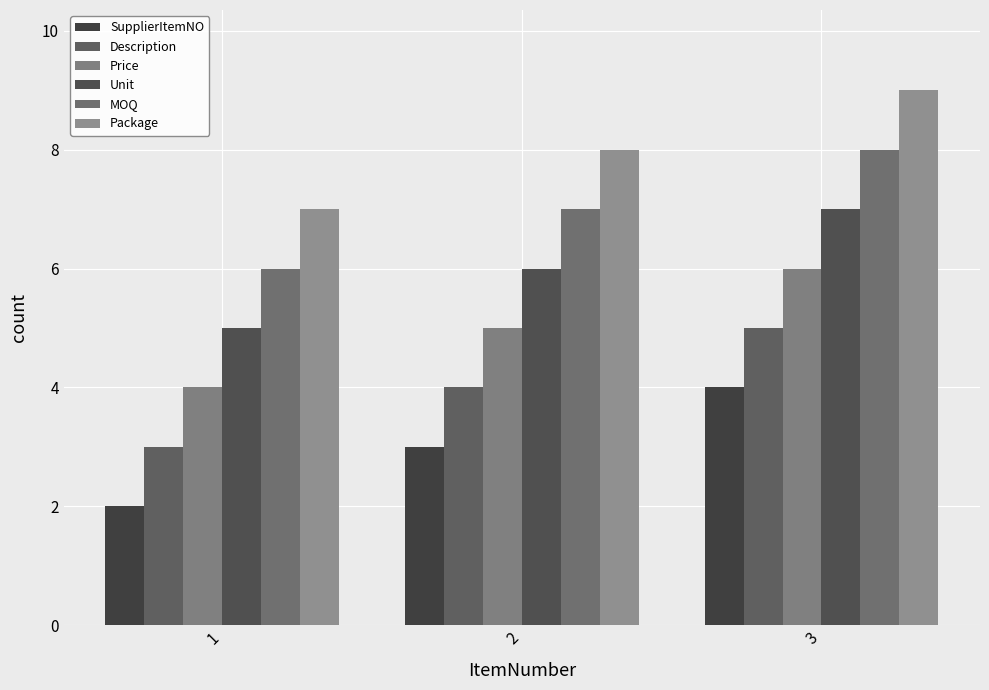

What is the value of the Unit bar at the 1st from the left?

5